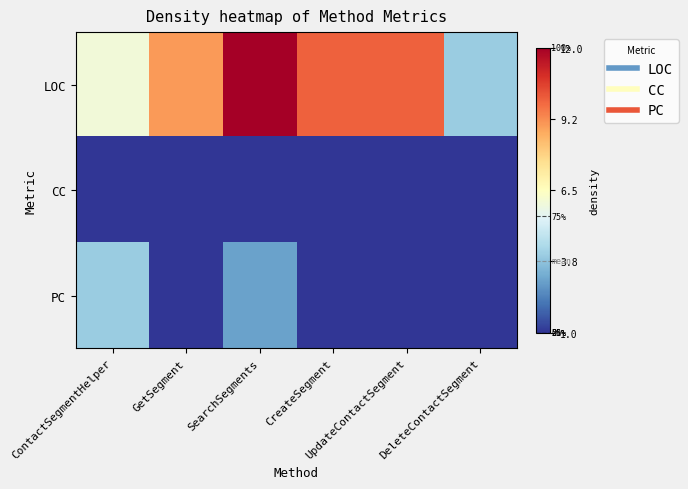

Between CreateSegment and DeleteContactSegment, which is larger?

CreateSegment